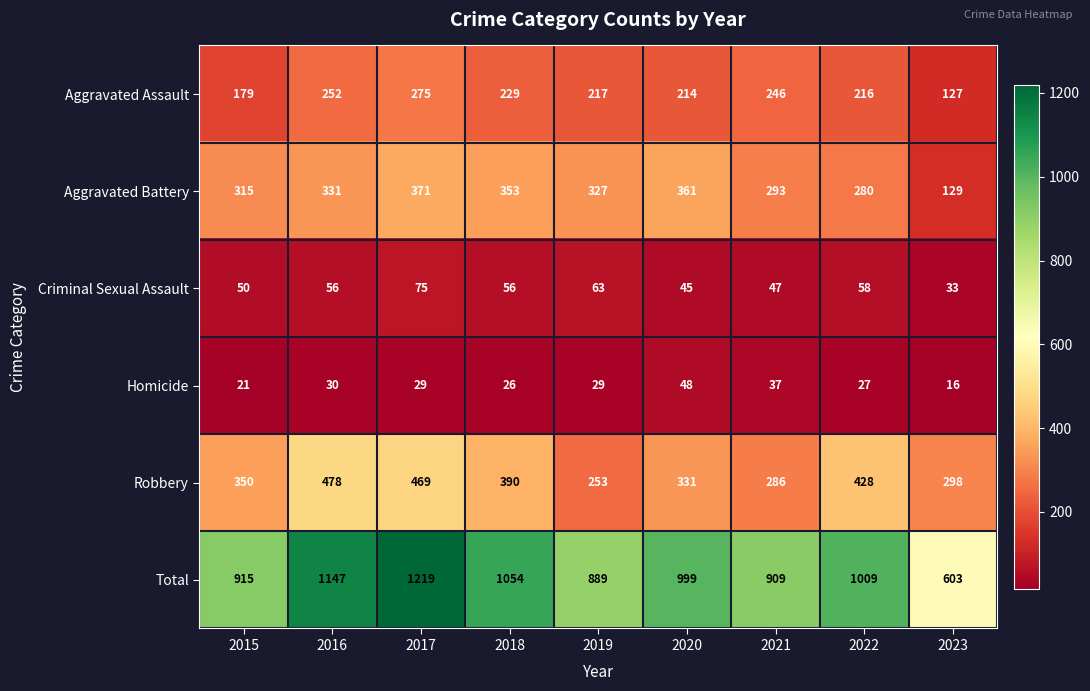

At which category does the chart reach its peak across all series?

2017